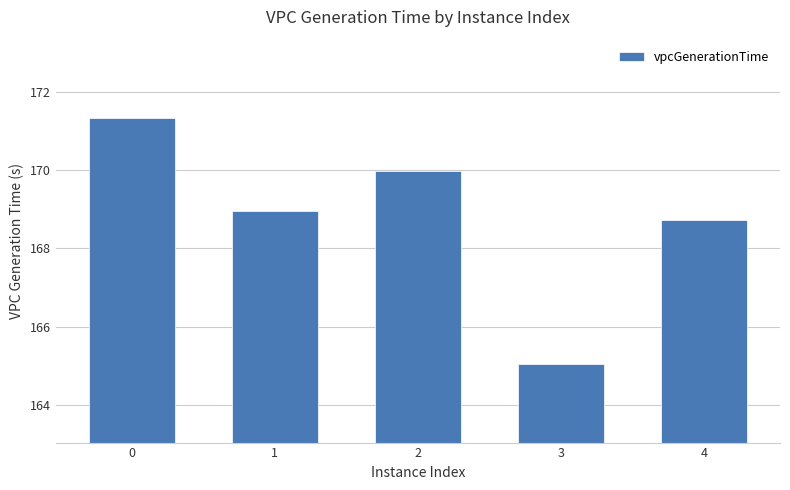

What is the sum of all values?

844.0